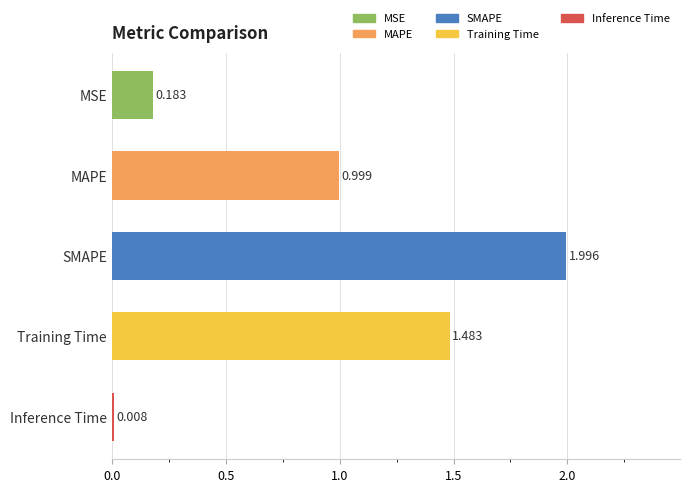

What is the difference between the maximum and minimum values?

2.0